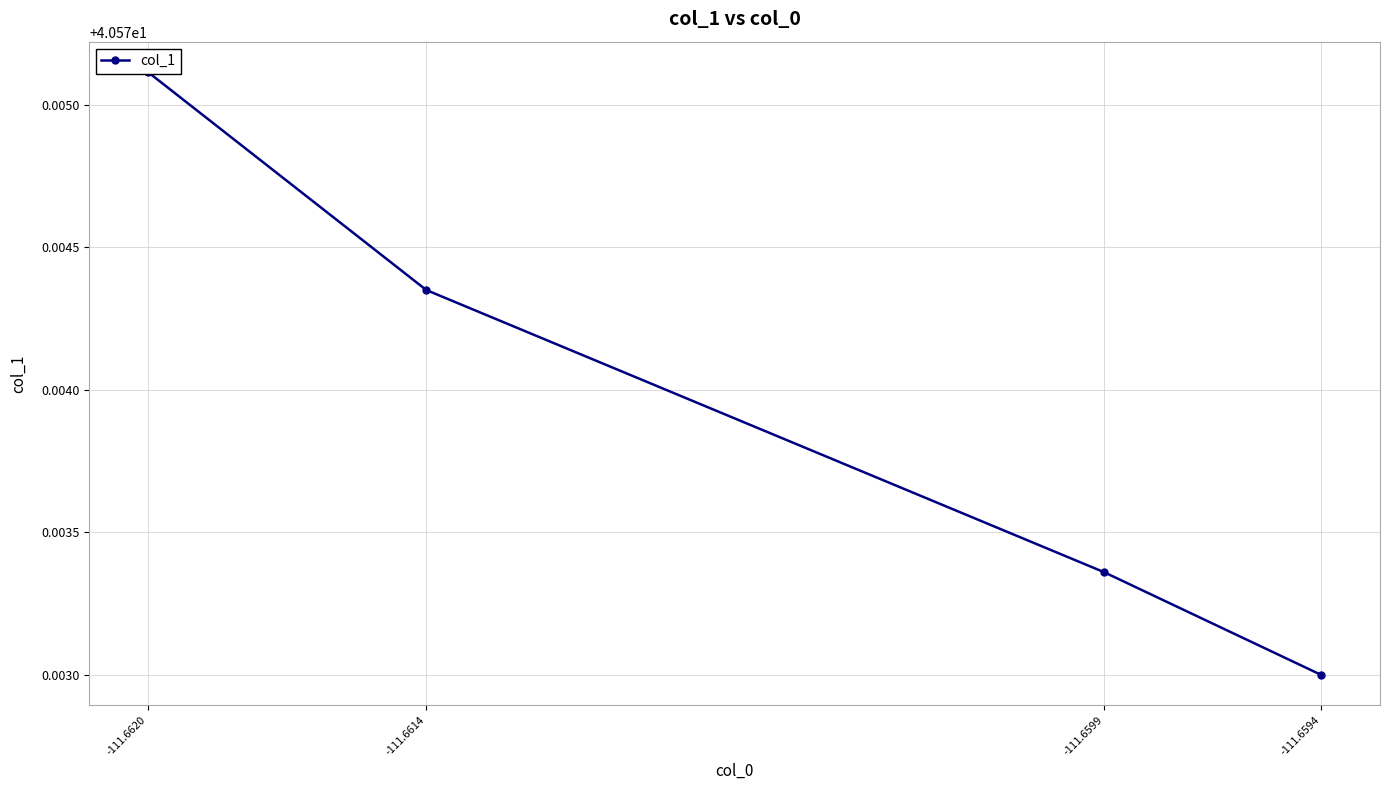

Reading left to right, extract all data points from this chart.

40.6	40.6	40.6	40.6